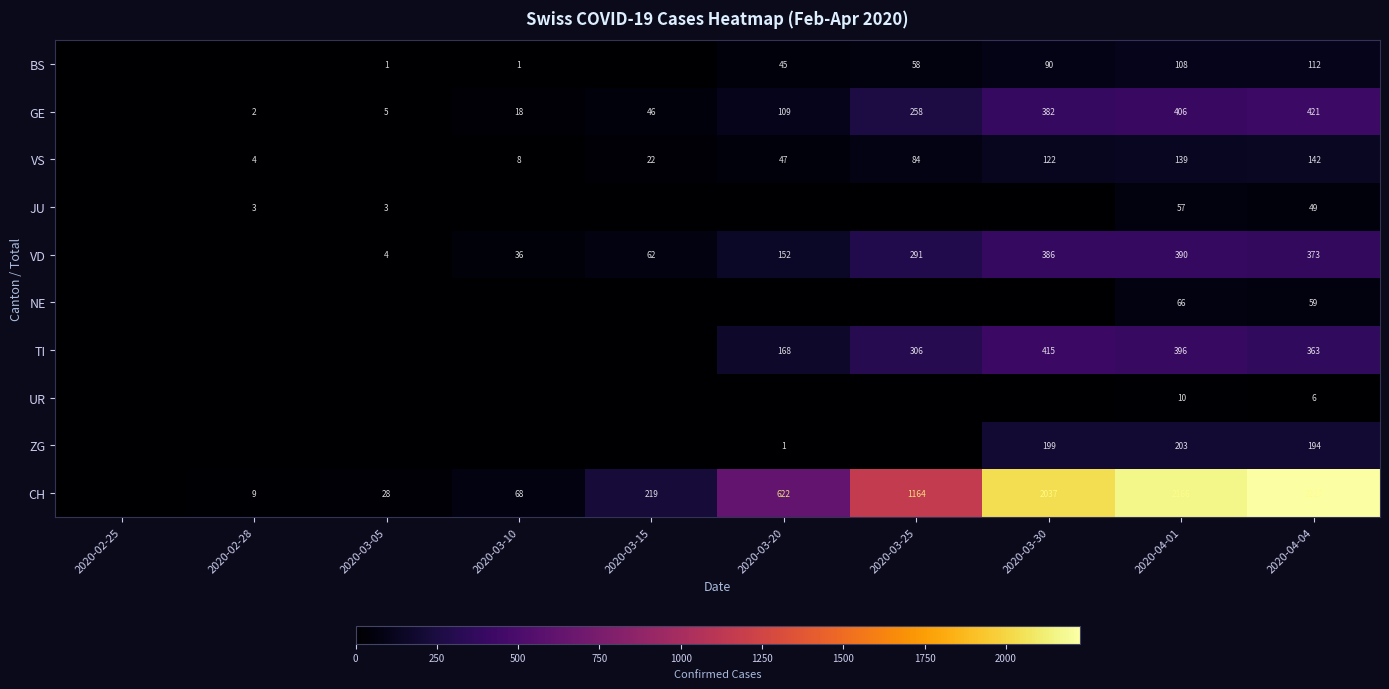

The value of GE at 2020-03-25 is 258. True or false?

True